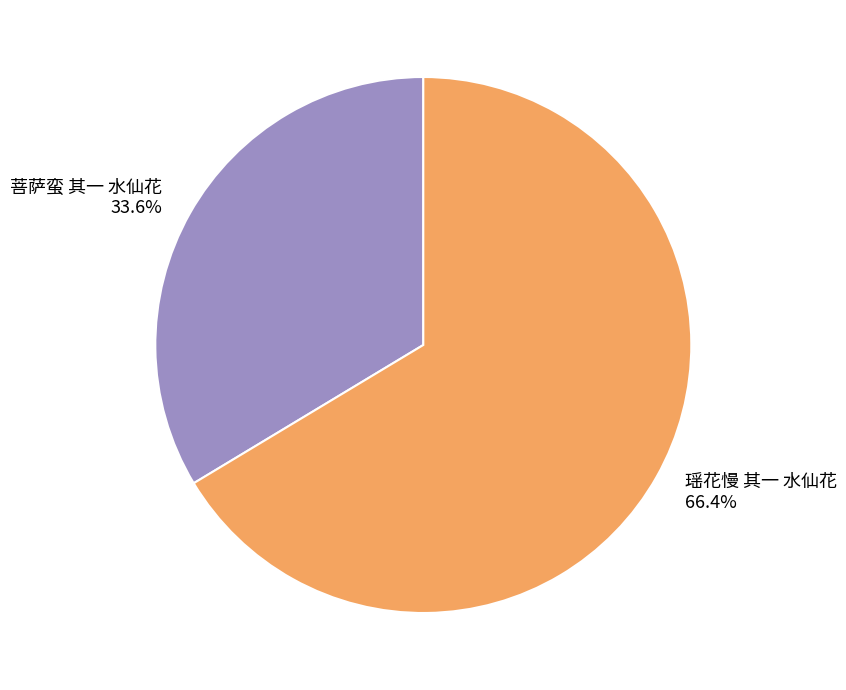

What percentage do 菩萨蛮 其一 水仙花 and 瑶花慢 其一 水仙花 together represent?

100.0%